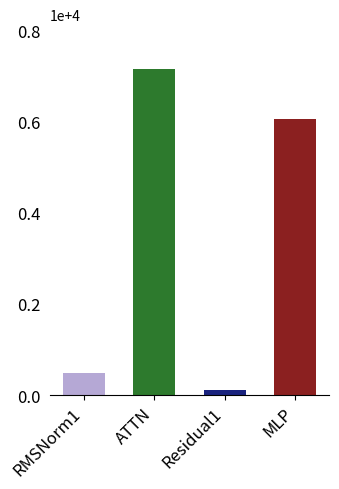

Between Residual1 and RMSNorm1, which is larger?

RMSNorm1